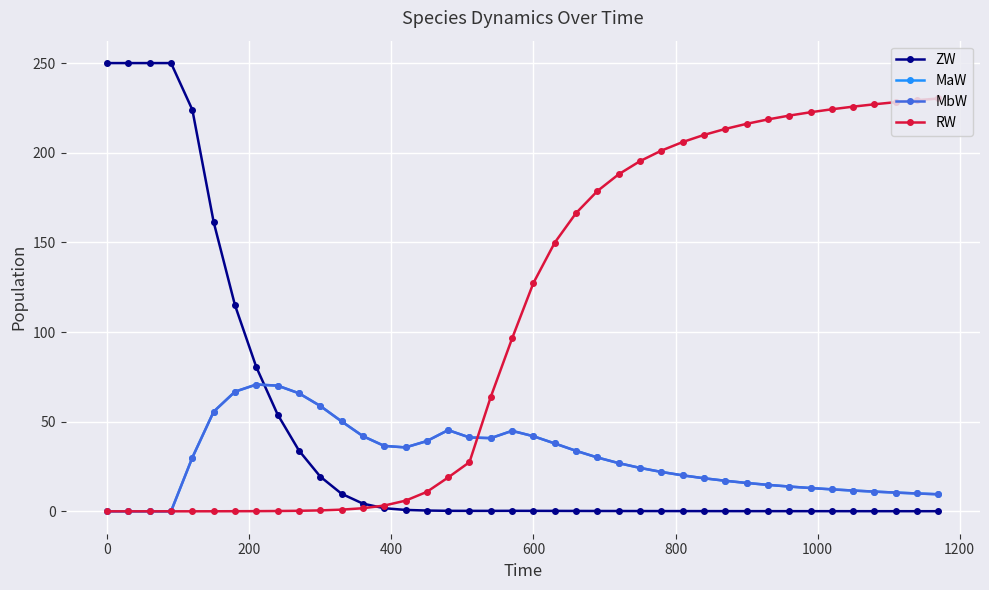

What is the sum of all MaW values?

1187.5